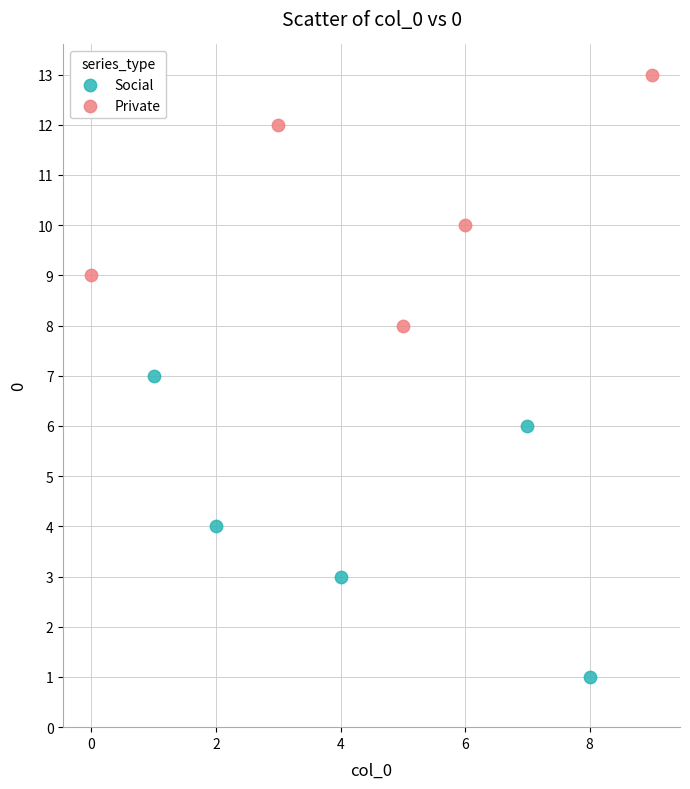

Which series contains the lowest Y value?

Social